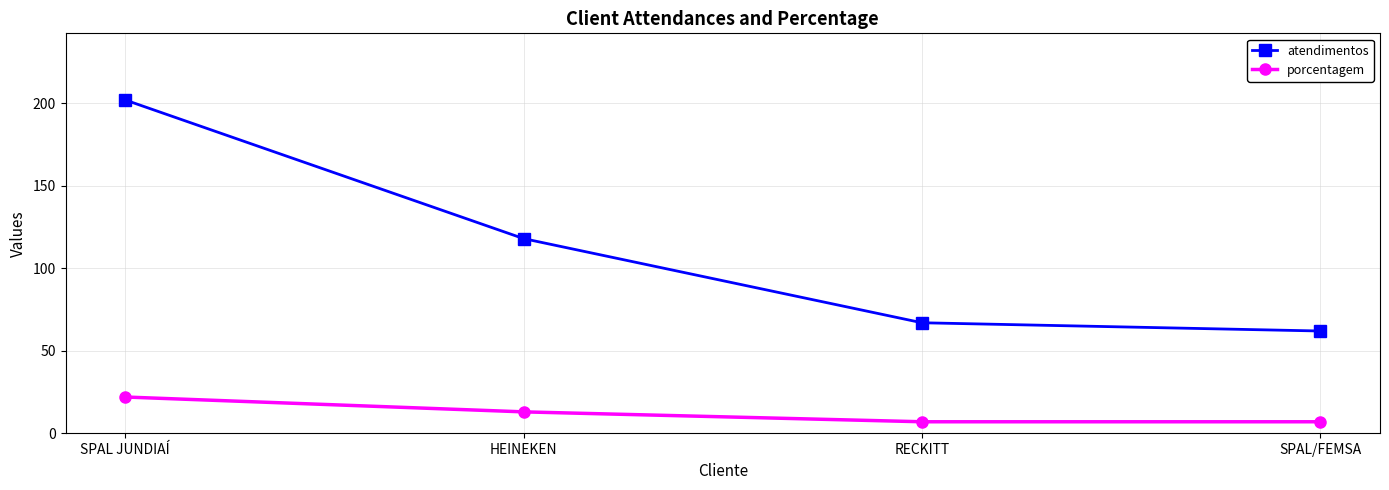

At how many categories does at least one series exceed 137?

1